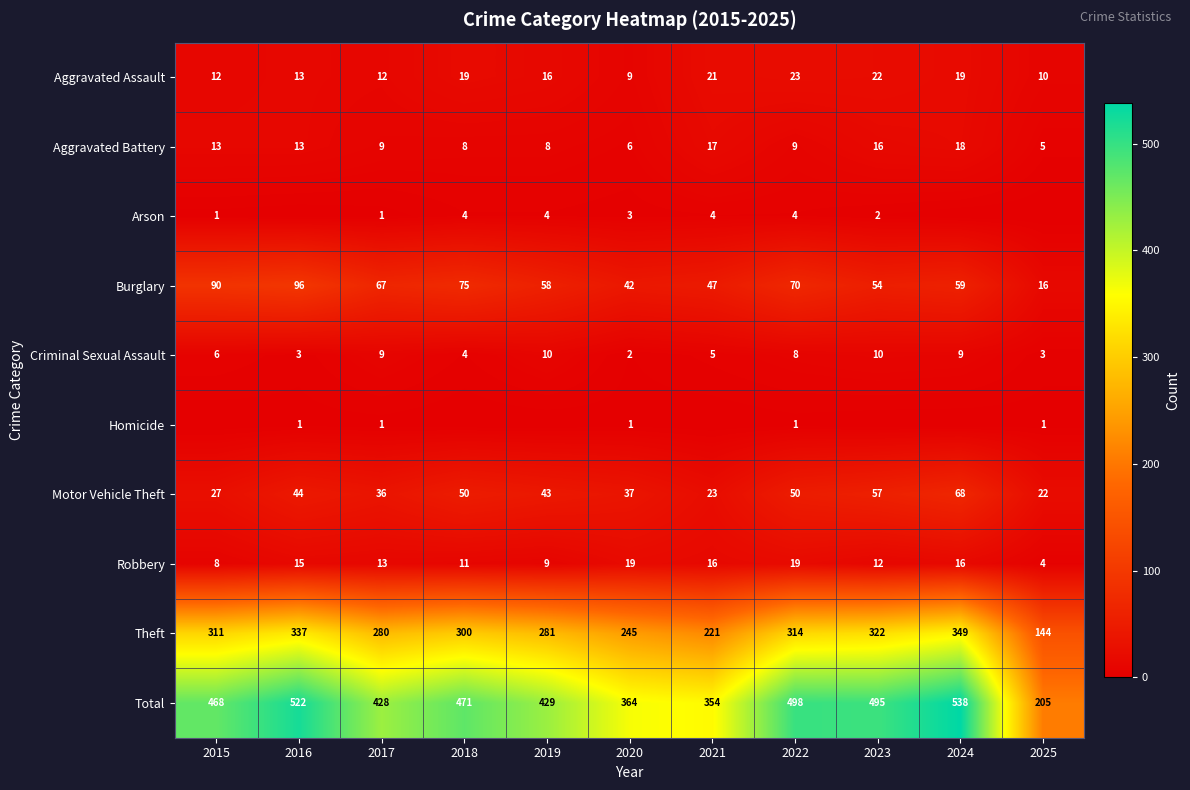

Count the number of data series in this chart.

10